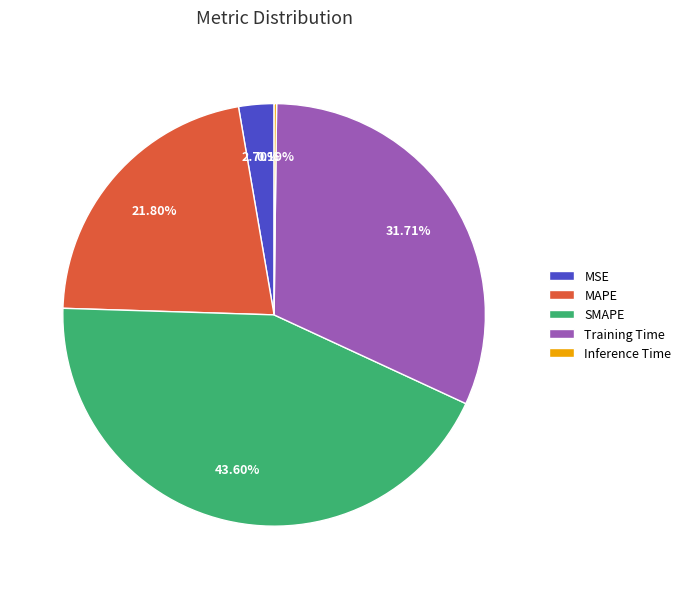

What percentage is the MAPE slice, to the nearest percent?

22%